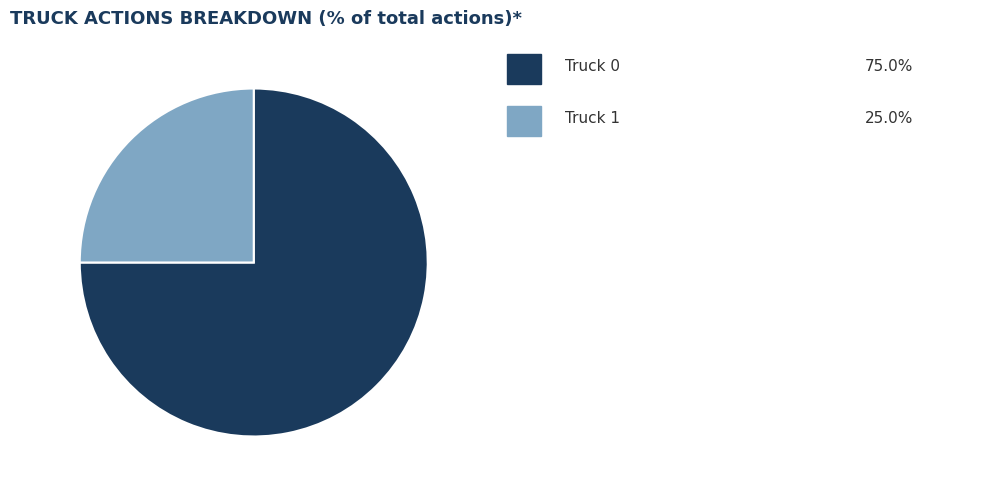

Is there a majority slice in this chart?

Yes